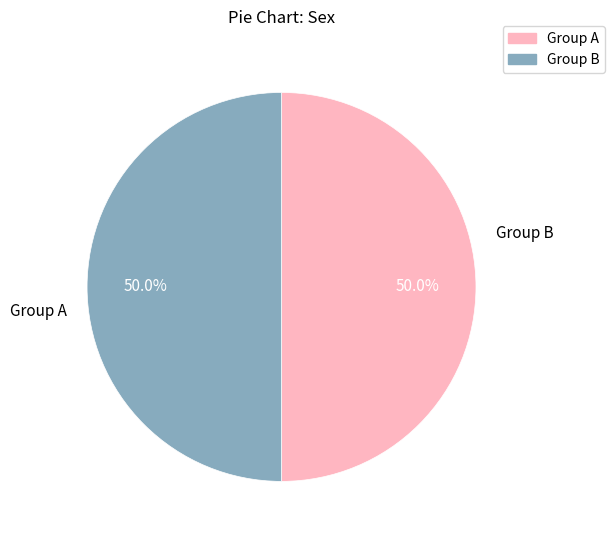

Count the number of slices in the pie.

2